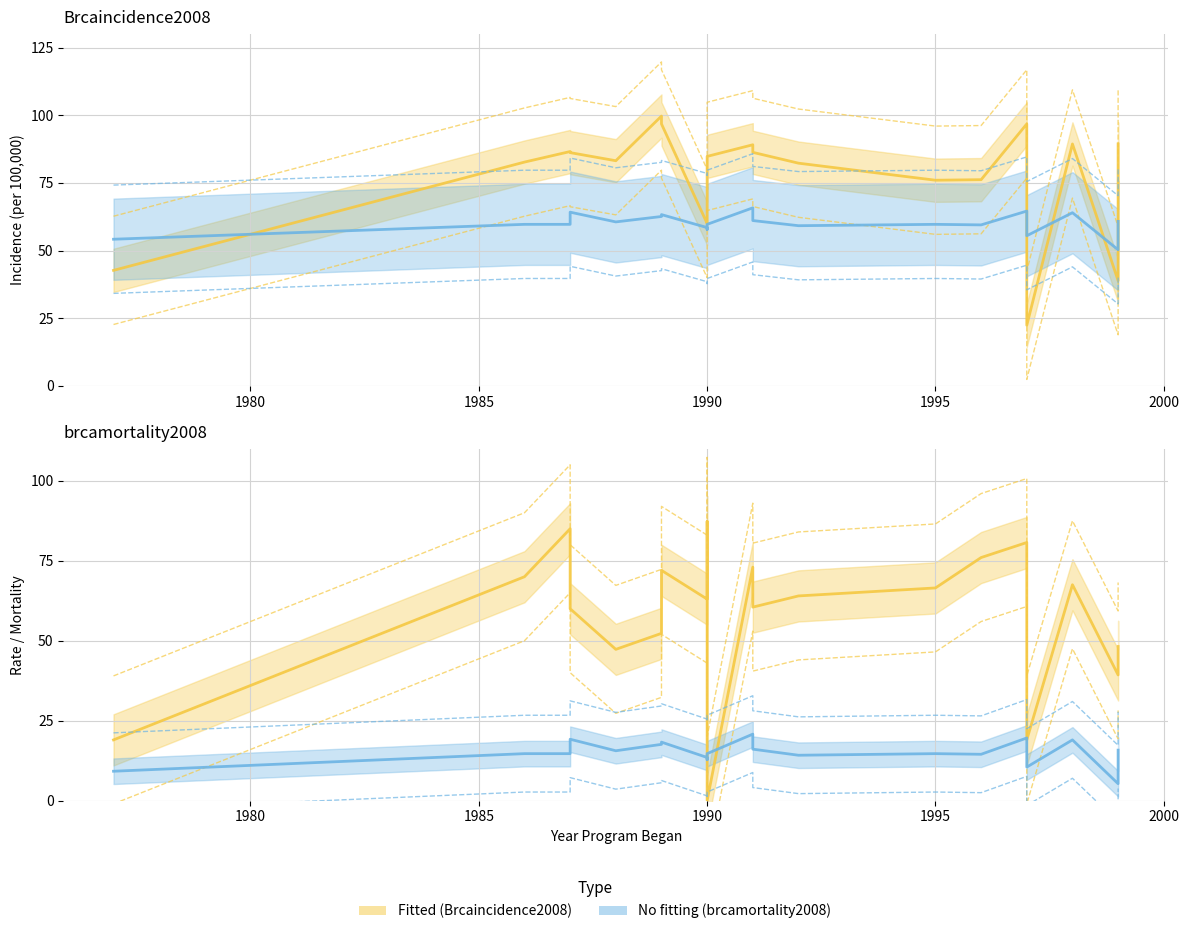

Between which two adjacent categories do Brcaincidence2008 and brcamortality2008 first intersect?

1977 and 1986